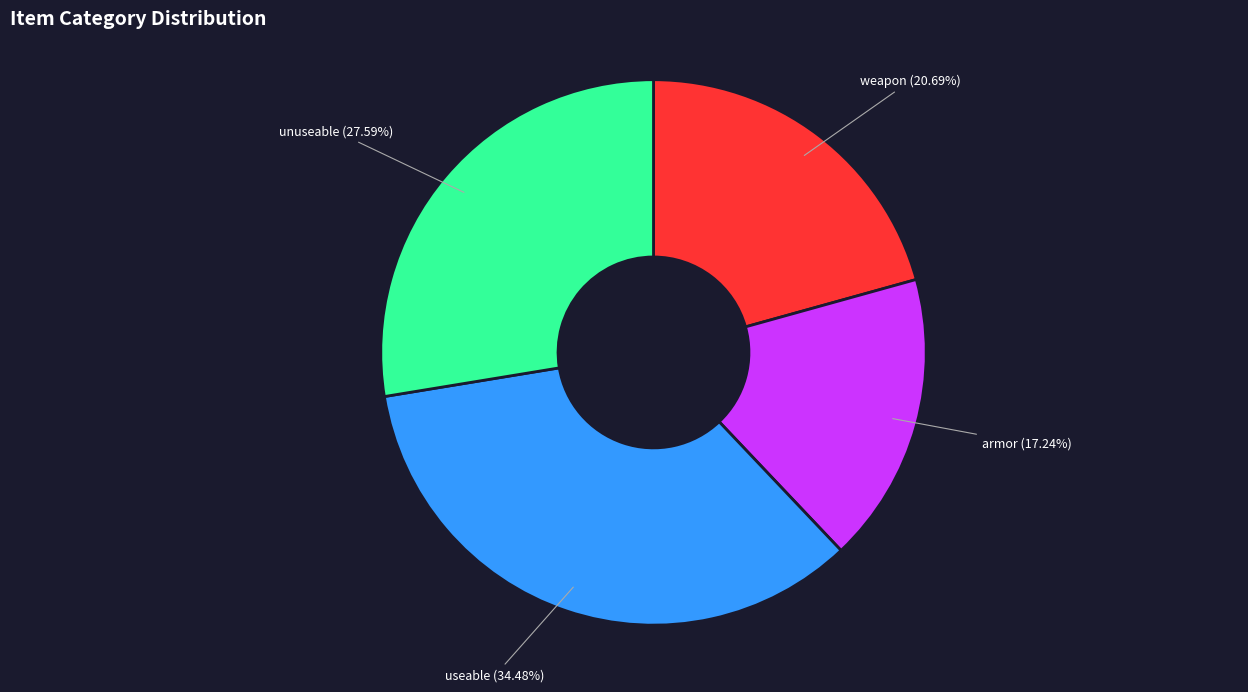

Combined, what portion of the pie is armor and weapon?

37.9%